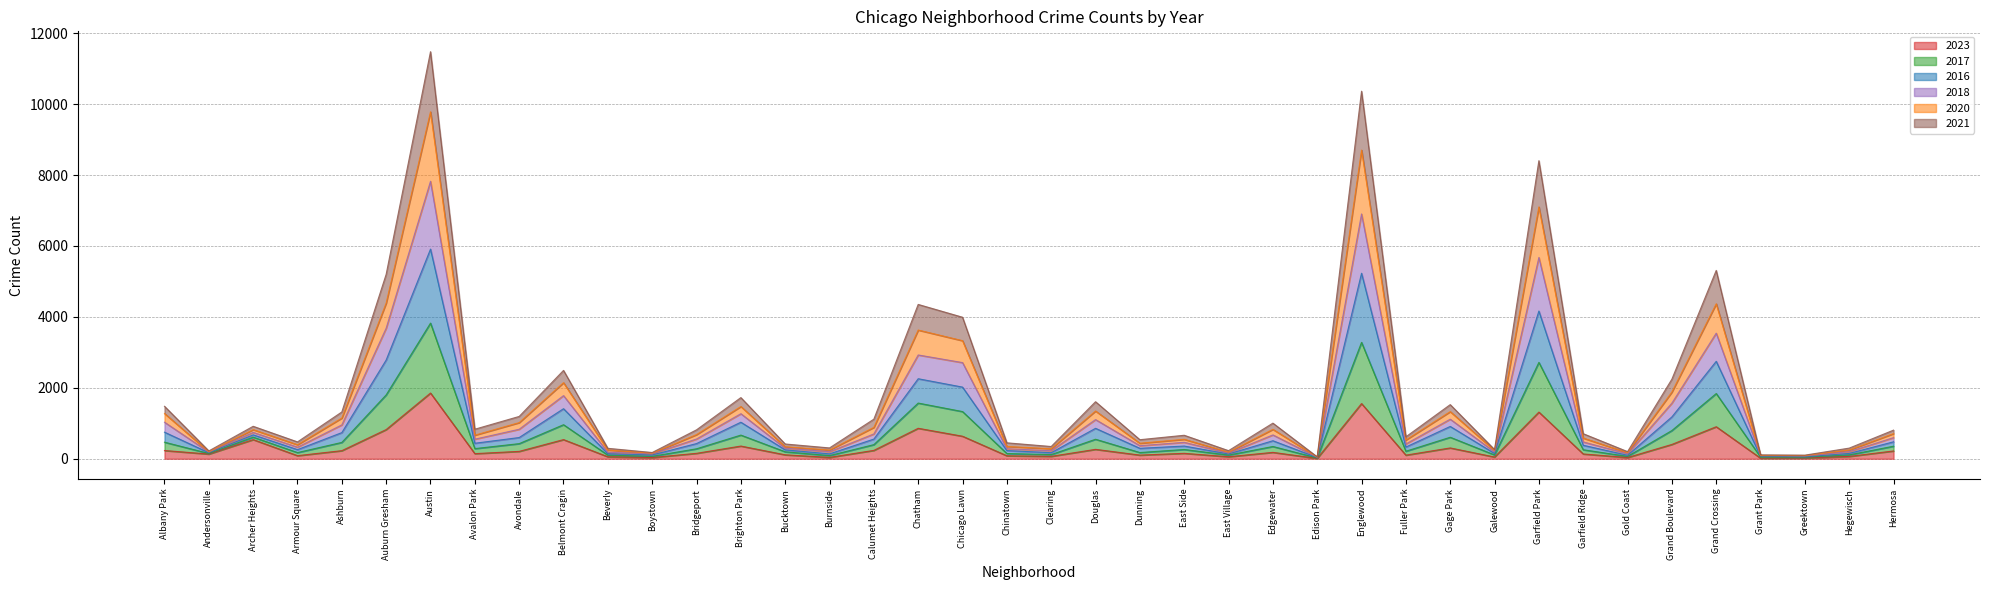

What is the total value across all series at Auburn Gresham?

5201